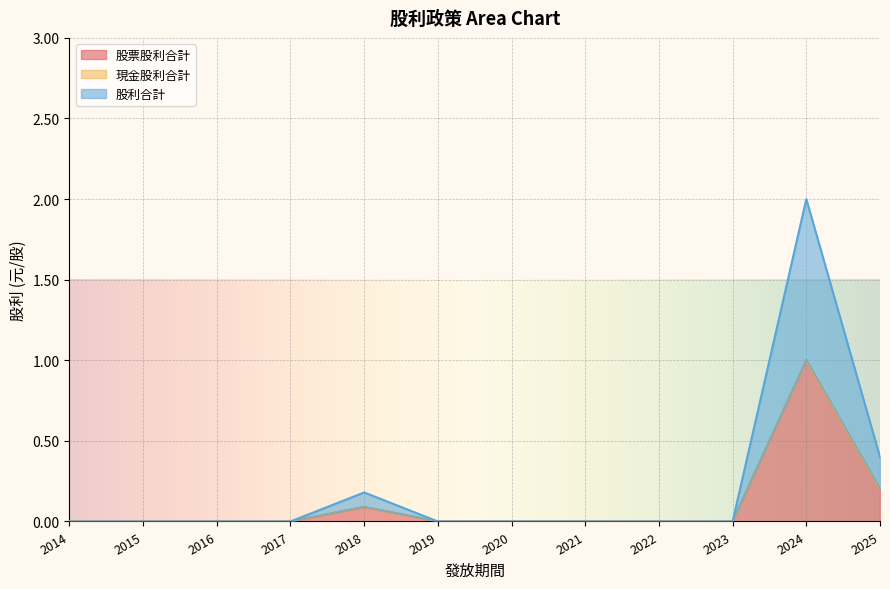

Does the chart display data point markers on the line(s)?

No